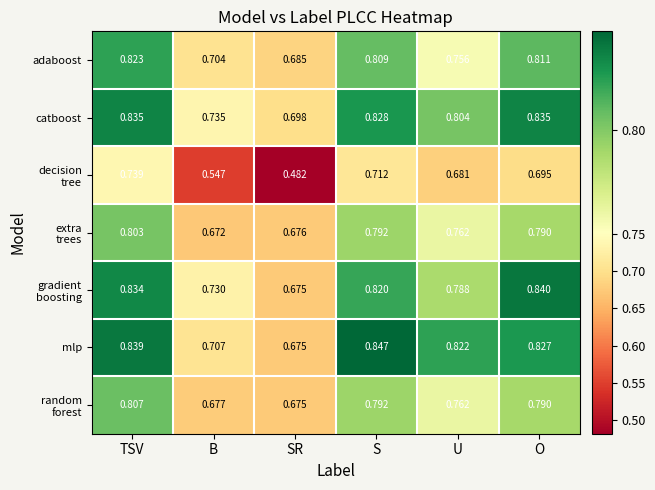

Which category has the lowest value in the adaboost series?

SR